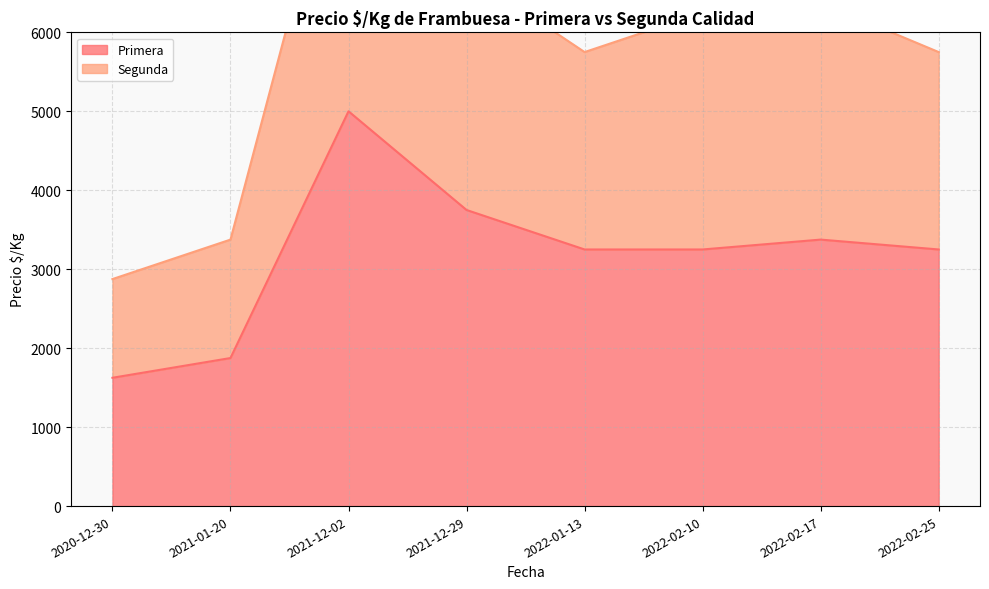

Reading right to left, what are all the values shown in this chart?

Primera: 2022-02-25=3250	2022-02-17=3375	2022-02-10=3250	2022-01-13=3250	2021-12-29=3750	2021-12-02=5000	2021-01-20=1875	2020-12-30=1625
Segunda: 2022-02-25=5750	2022-02-17=6375	2022-02-10=6250	2022-01-13=5750	2021-12-29=6750	2021-12-02=9000	2021-01-20=3375	2020-12-30=2875